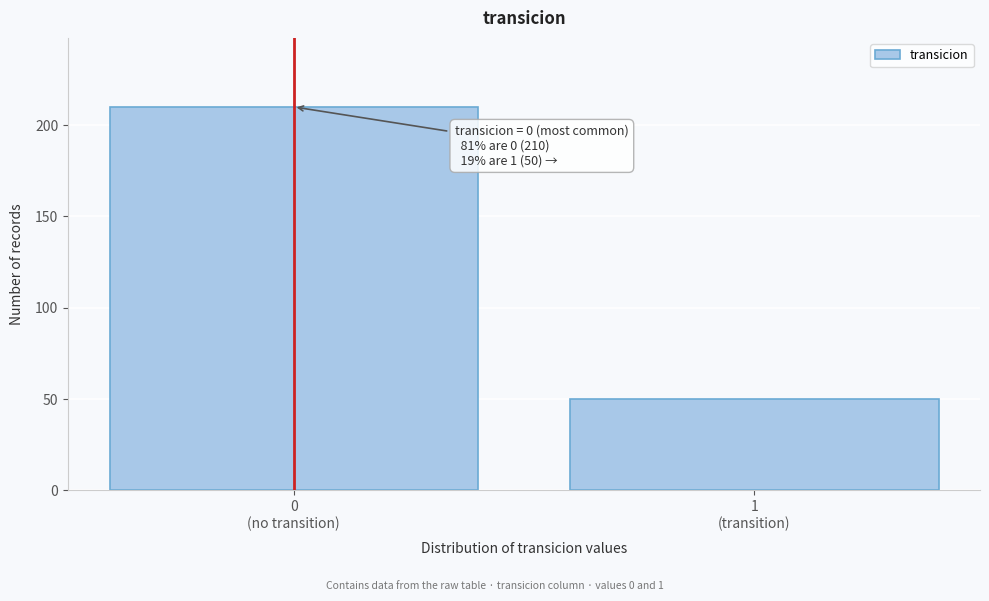

Reading right to left, list all the values displayed in this chart.

50	210